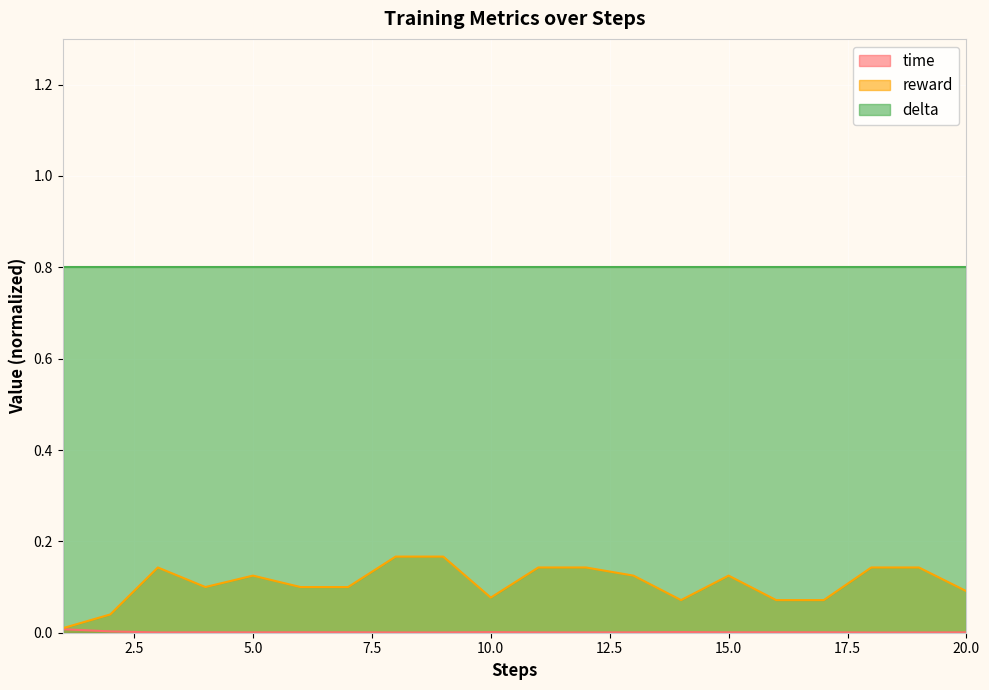

Which series has the largest range (max minus min)?

reward